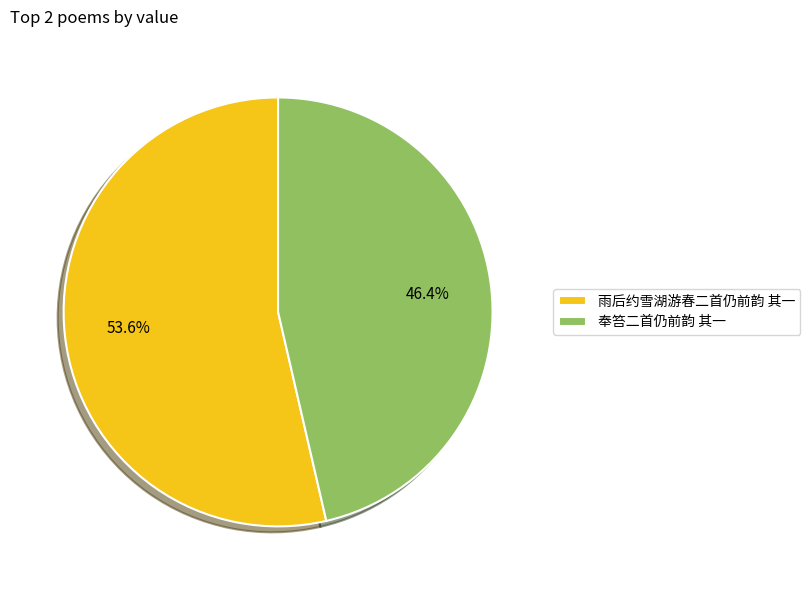

Do 雨后约雪湖游春二首仍前韵 其一 and 奉笞二首仍前韵 其一 together represent more than half of the pie?

Yes